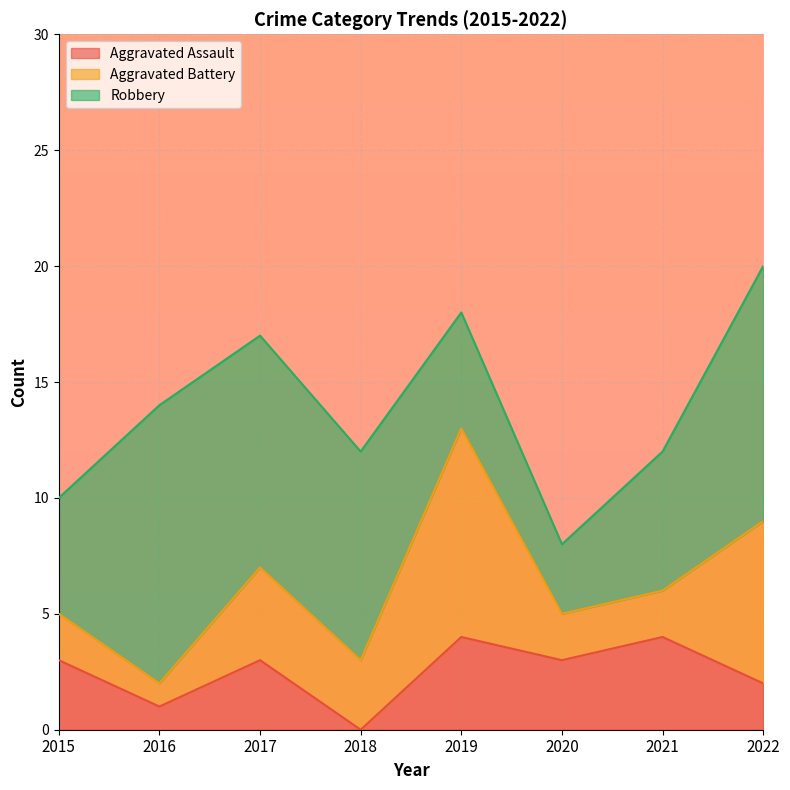

What is the value of the Aggravated Assault point at the 8th from the left?

2